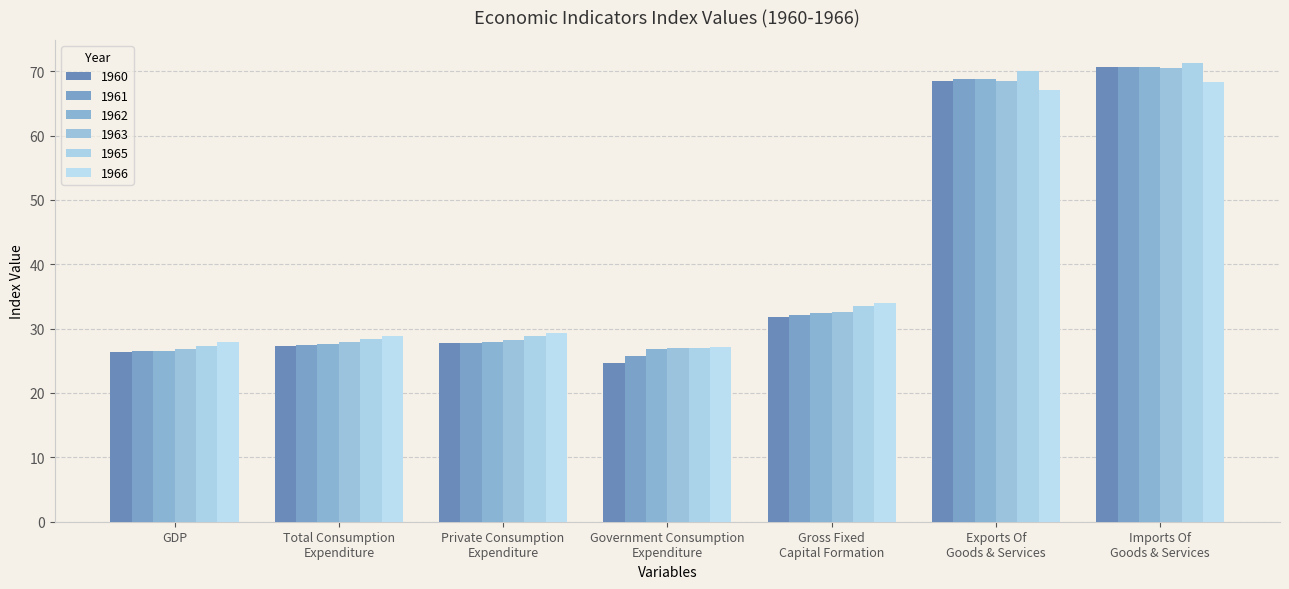

How many bars are there in each group?

6